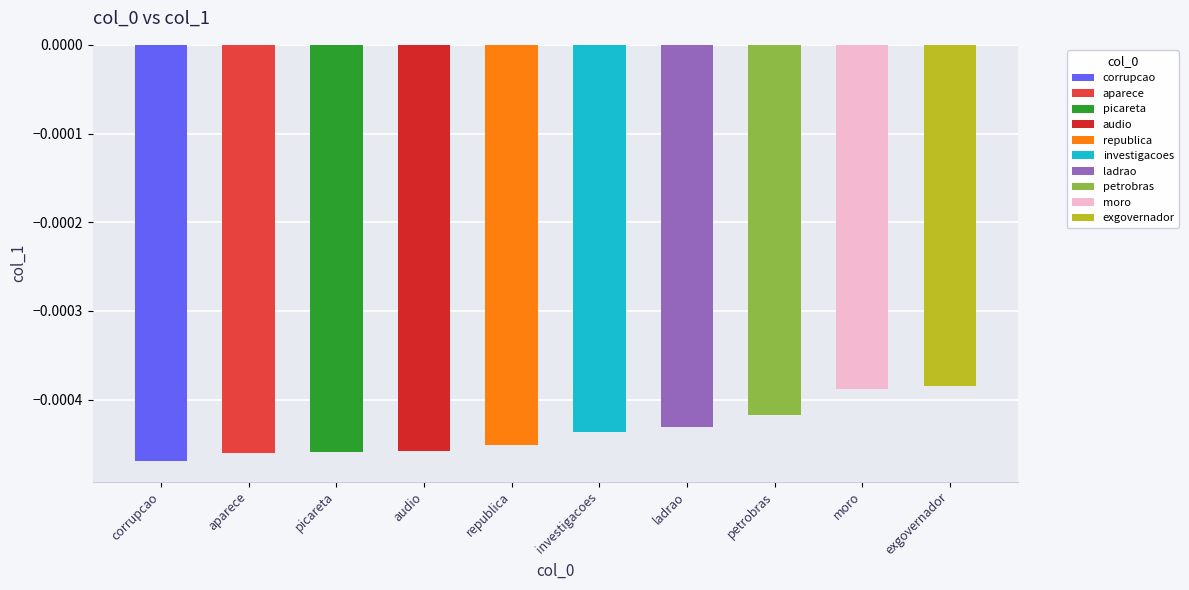

Does the chart contain any negative values?

Yes